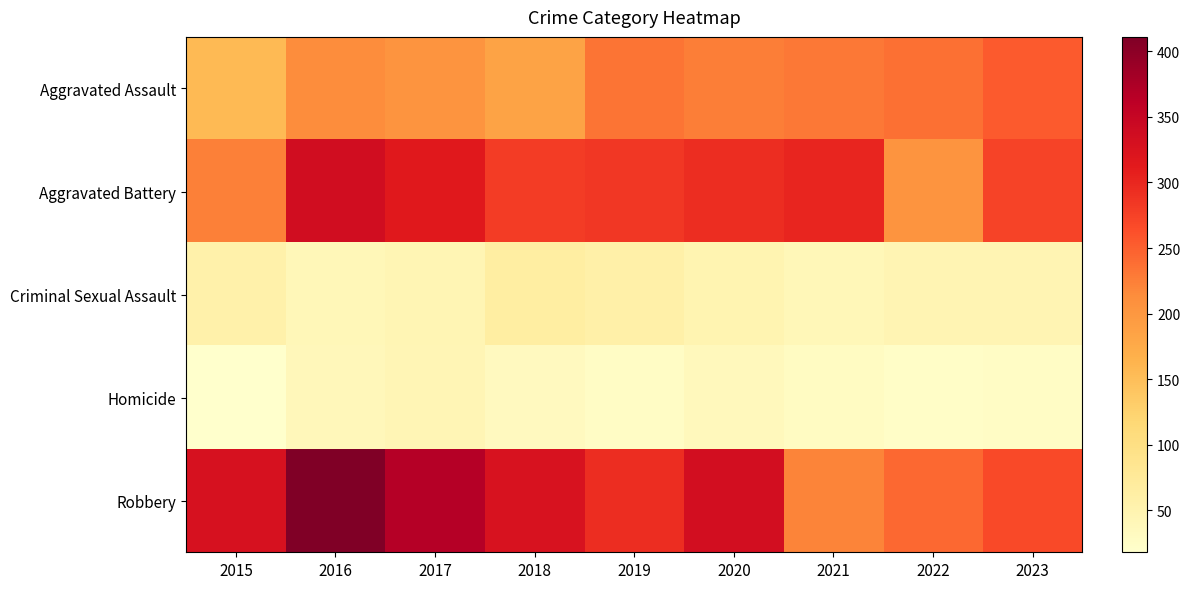

Which series has the largest total across all categories?

Robbery